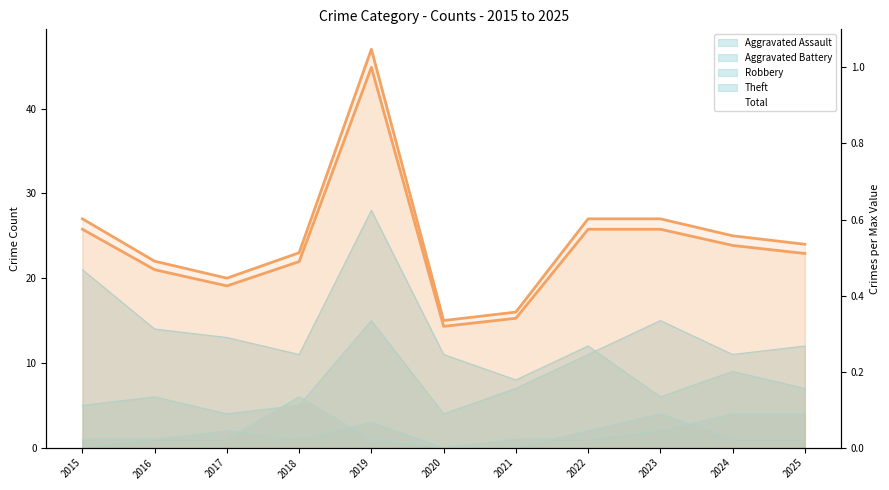

What is the smallest value displayed?

0.3